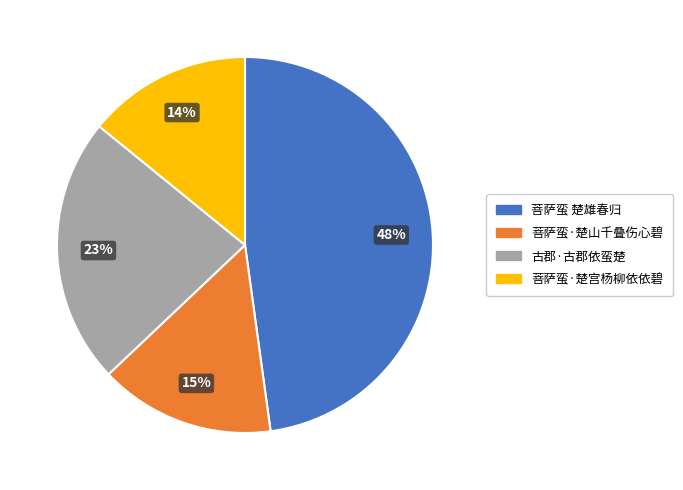

To the nearest percent, what is the difference between the largest and smallest slice percentages?

34%